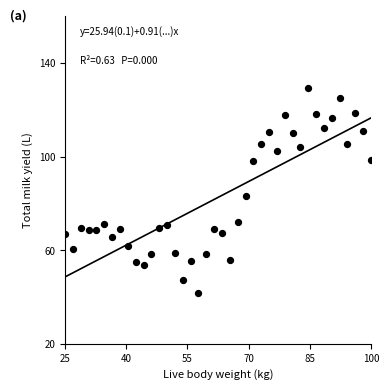

What Y value in the scatter plot is closest to 85?

83.1